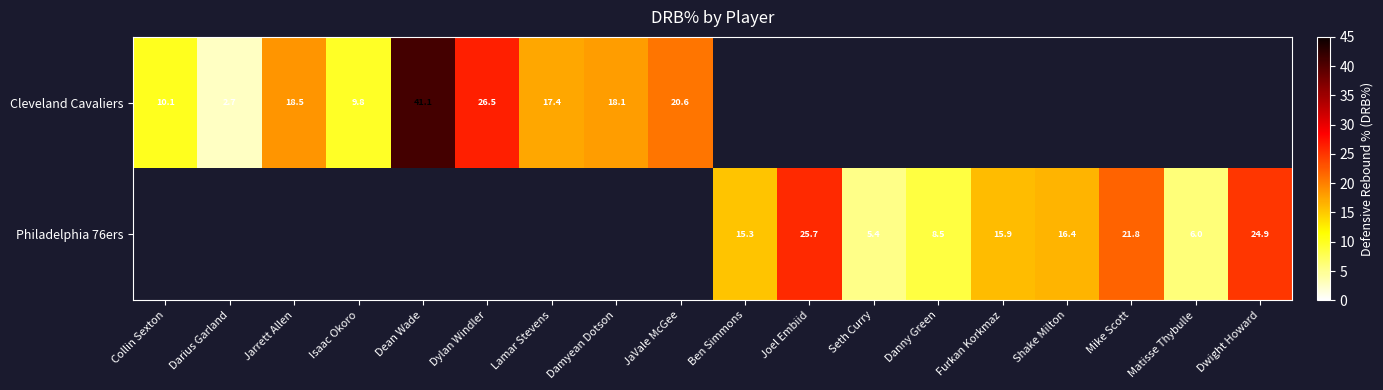

The value of Cleveland Cavaliers at Dylan Windler is 26.5. True or false?

True